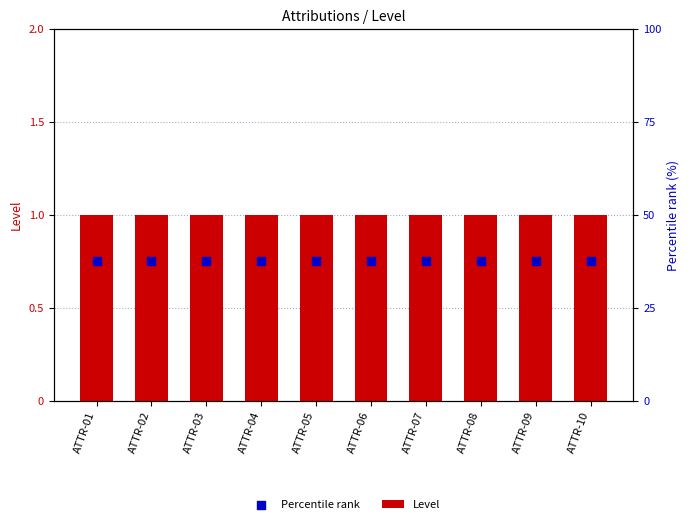

At which category is the sum across all series the highest?

ATTR-01